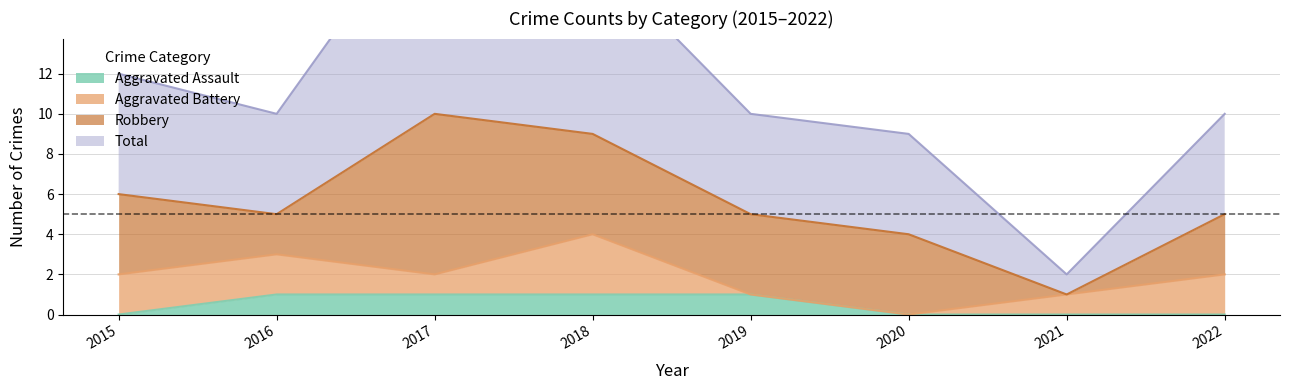

Which category has the lowest value in the Aggravated Assault series?

2015